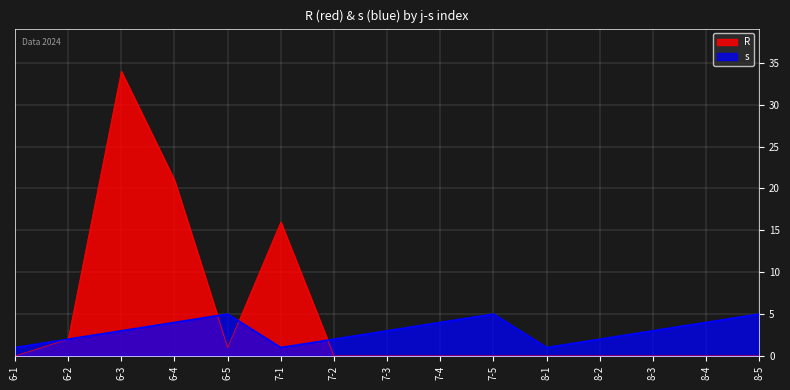

Rank the series at 8-1 from lowest to highest value.

R, s